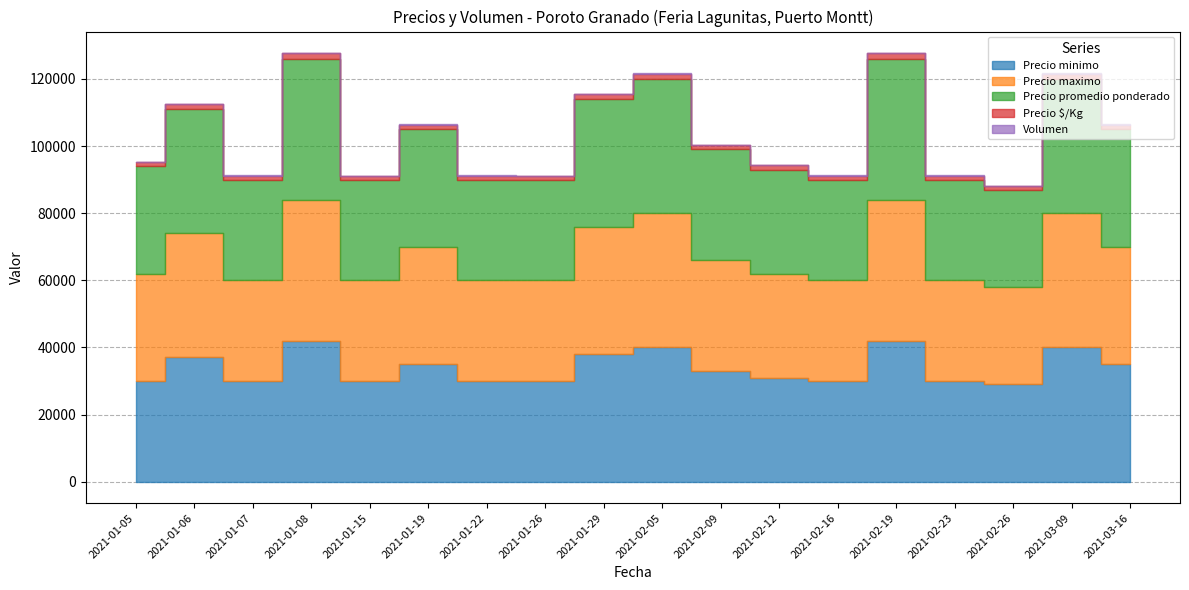

Reading right to left, what are all the values shown in this chart?

Precio minimo: 2021-03-16=35000	2021-03-09=40000	2021-02-26=29000	2021-02-23=30000	2021-02-19=42000	2021-02-16=30000	2021-02-12=31000	2021-02-09=33000	2021-02-05=40000	2021-01-29=38000	2021-01-26=30000	2021-01-22=30000	2021-01-19=35000	2021-01-15=30000	2021-01-08=42000	2021-01-07=30000	2021-01-06=37000	2021-01-05=30000
Precio maximo: 2021-03-16=35000	2021-03-09=40000	2021-02-26=29000	2021-02-23=30000	2021-02-19=42000	2021-02-16=30000	2021-02-12=31000	2021-02-09=33000	2021-02-05=40000	2021-01-29=38000	2021-01-26=30000	2021-01-22=30000	2021-01-19=35000	2021-01-15=30000	2021-01-08=42000	2021-01-07=30000	2021-01-06=37000	2021-01-05=32000
Precio promedio ponderado: 2021-03-16=35000	2021-03-09=40000	2021-02-26=29000	2021-02-23=30000	2021-02-19=42000	2021-02-16=30000	2021-02-12=31000	2021-02-09=33000	2021-02-05=40000	2021-01-29=38000	2021-01-26=30000	2021-01-22=30000	2021-01-19=35000	2021-01-15=30000	2021-01-08=42000	2021-01-07=30000	2021-01-06=37000	2021-01-05=32000
Precio $/Kg: 2021-03-16=1400	2021-03-09=1600	2021-02-26=1160	2021-02-23=1200	2021-02-19=1680	2021-02-16=1200	2021-02-12=1240	2021-02-09=1320	2021-02-05=1600	2021-01-29=1520	2021-01-26=1200	2021-01-22=1200	2021-01-19=1400	2021-01-15=1200	2021-01-08=1680	2021-01-07=1200	2021-01-06=1480	2021-01-05=1280
Volumen: 2021-03-16=60	2021-03-09=40	2021-02-26=30	2021-02-23=70	2021-02-19=60	2021-02-16=40	2021-02-12=50	2021-02-09=50	2021-02-05=50	2021-01-29=40	2021-01-26=20	2021-01-22=60	2021-01-19=60	2021-01-15=30	2021-01-08=40	2021-01-07=80	2021-01-06=50	2021-01-05=60